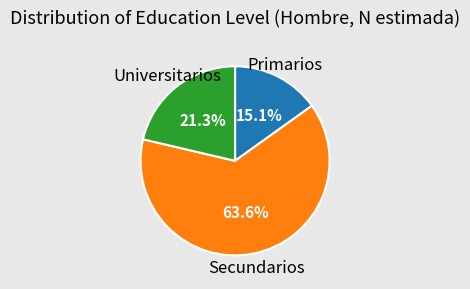

Between Primarios and Universitarios, which is larger?

Universitarios